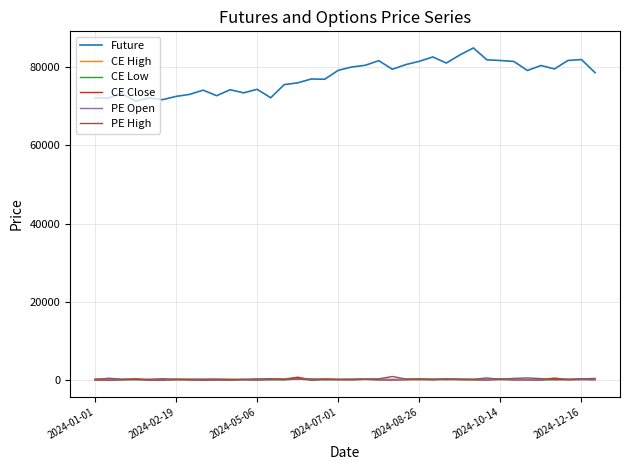

What is the maximum value shown in the chart?

84849.1